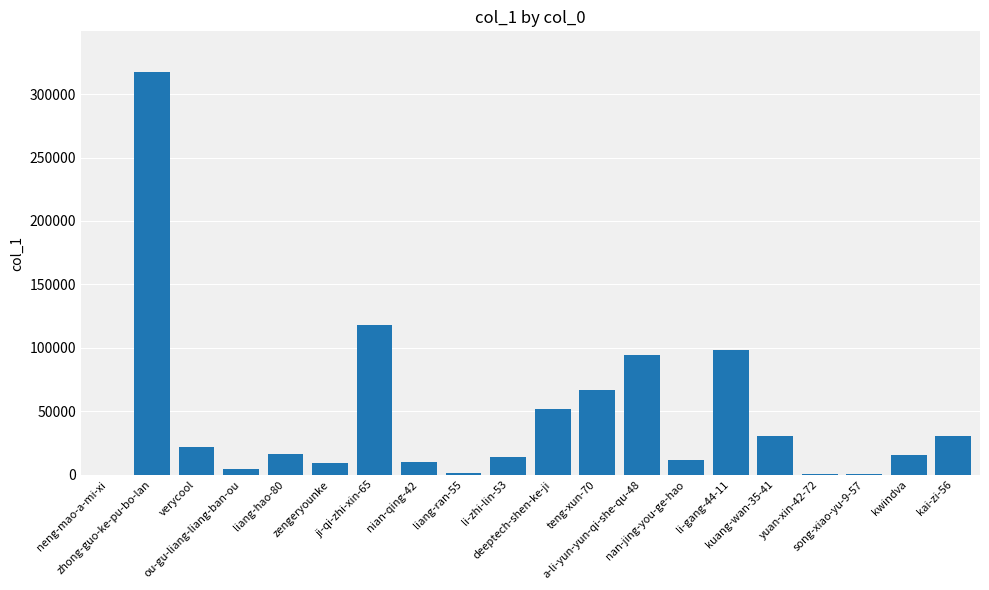

At which label is the value closest to 158852?

ji-qi-zhi-xin-65